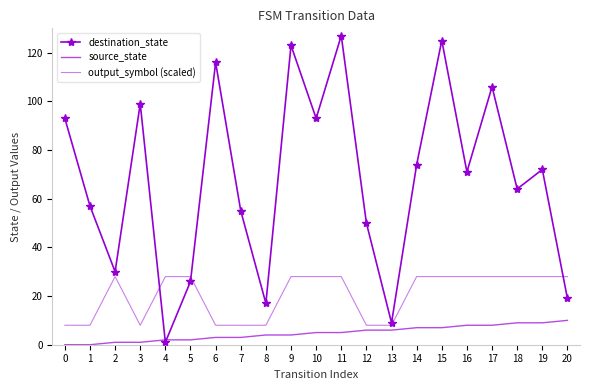

What is the spread (max minus min) of values at 5?

26